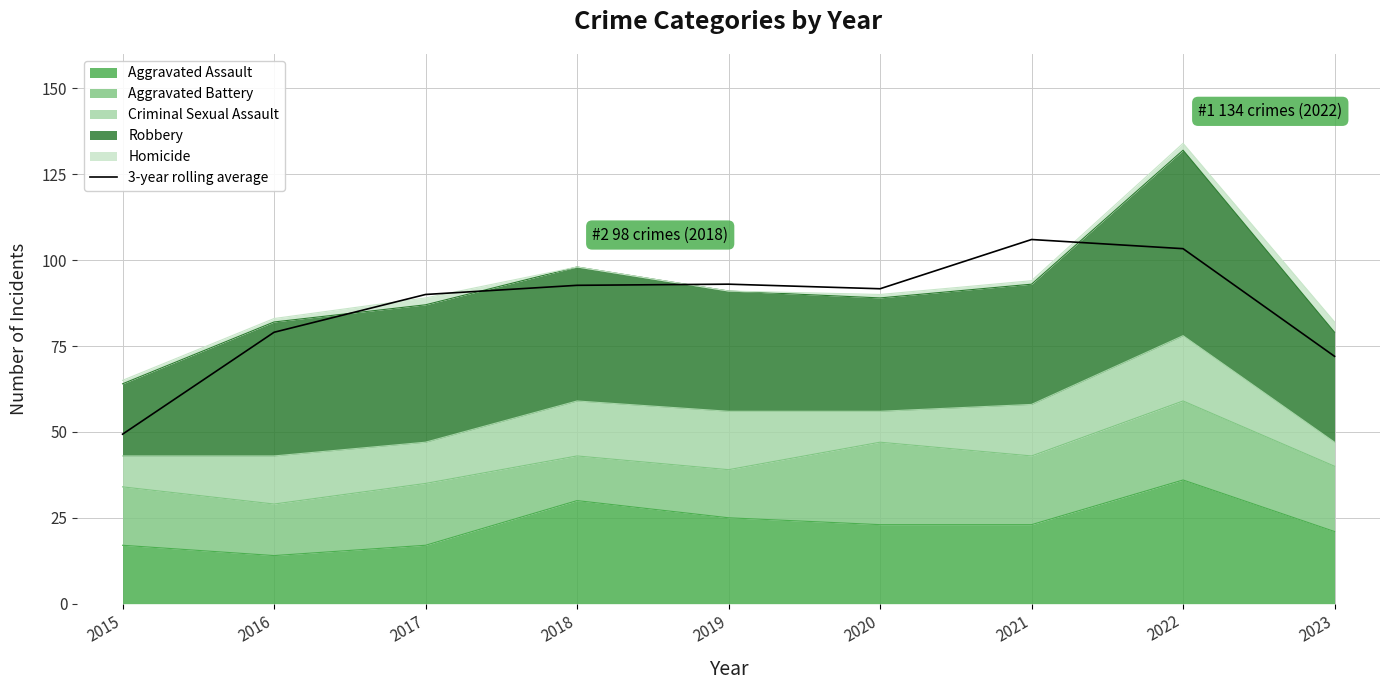

Reading left to right, what are all the values shown in this chart?

2015=49.3	2016=79.0	2017=90.0	2018=92.7	2019=93.0	2020=91.7	2021=106.0	2022=103.3	2023=72.0